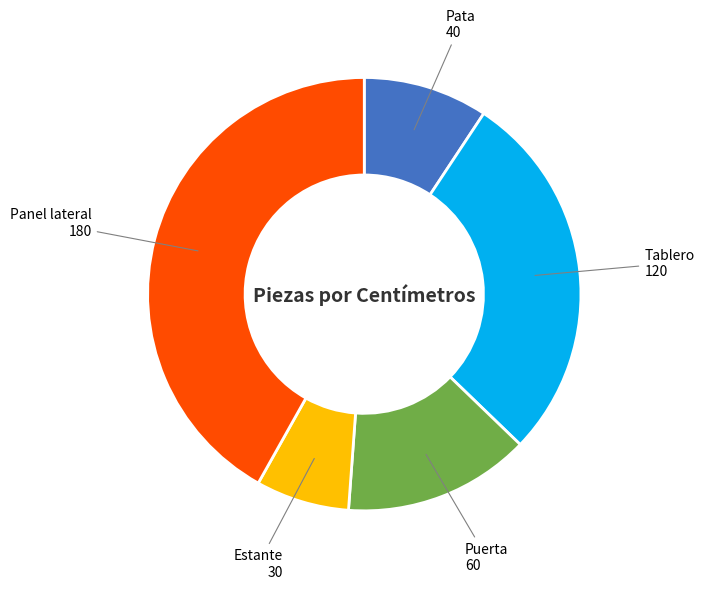

Do Puerta and Panel lateral together represent more than half of the pie?

Yes